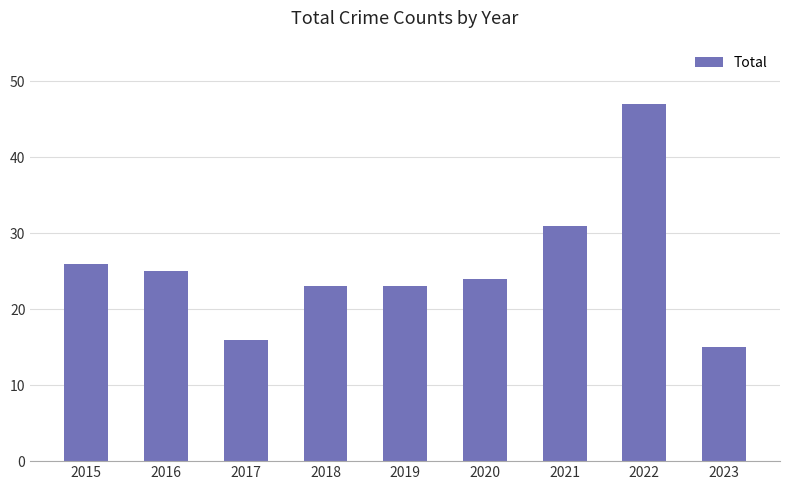

What is the ratio of the value at 2023 to the value at 2015?

0.6